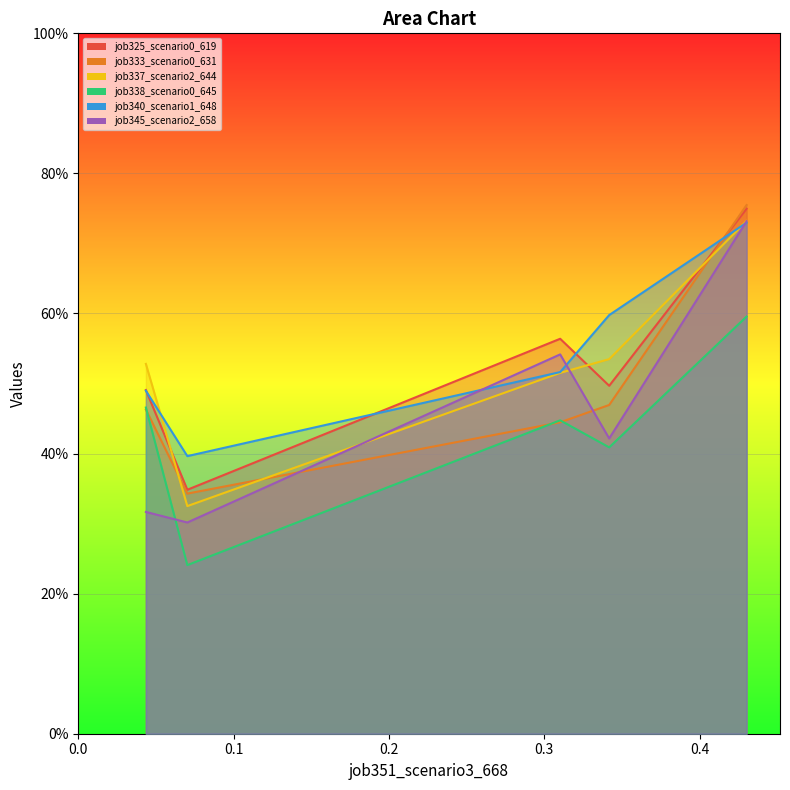

What is the difference between the maximum and minimum values in the job337_scenario2_644 series?

0.4